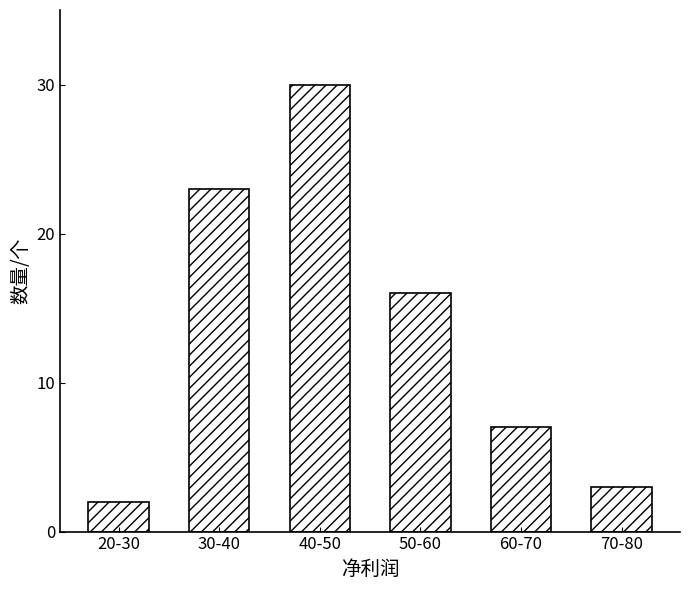

Reading left to right, list all the values displayed in this chart.

20-30=2	30-40=23	40-50=30	50-60=16	60-70=7	70-80=3